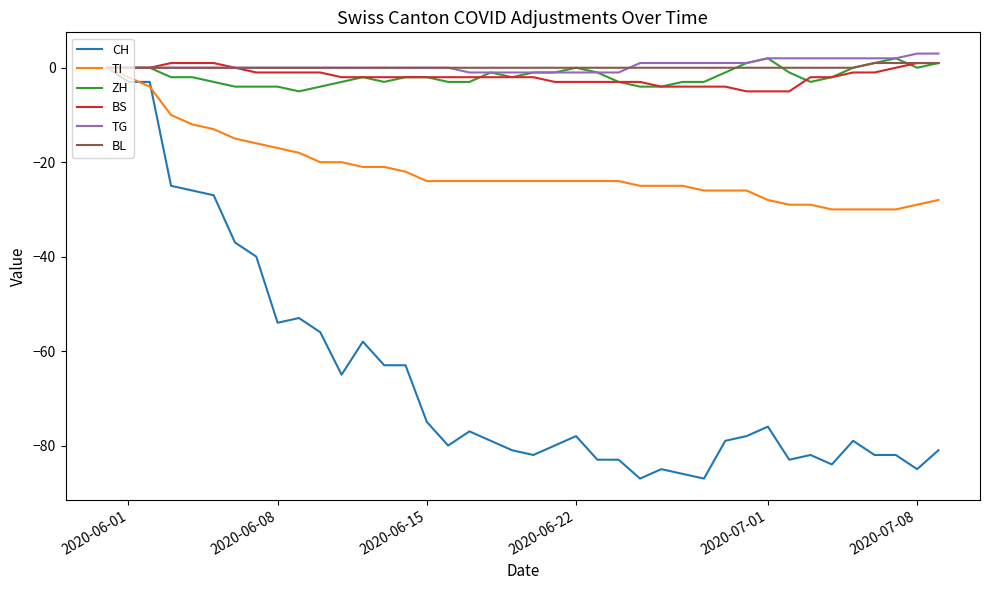

What is the minimum value for TI?

-30